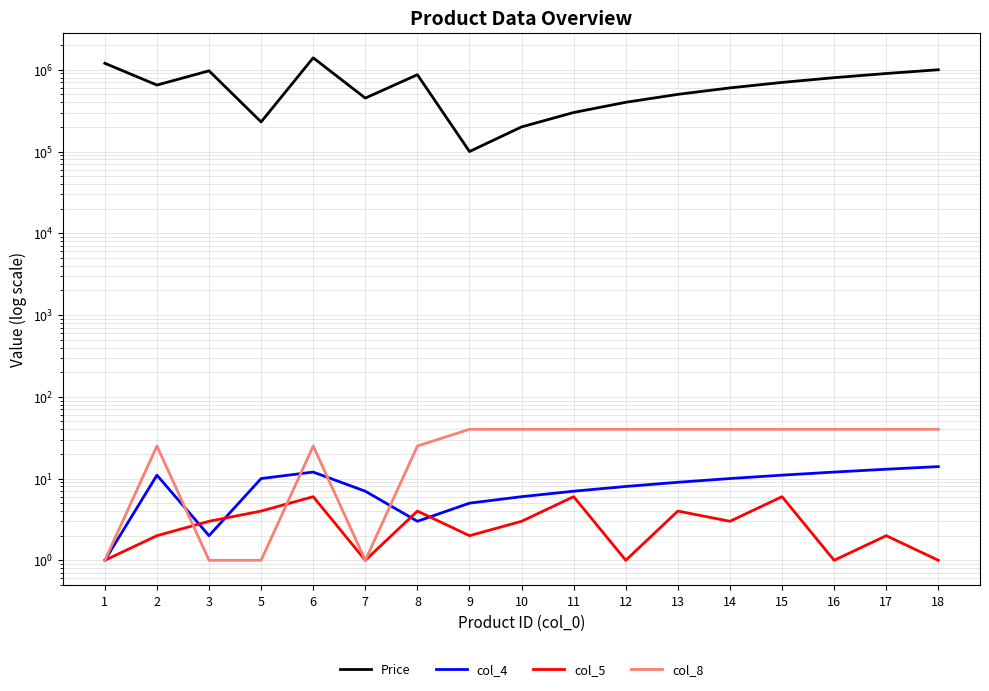

What value does the col_5 series have at 12?

1